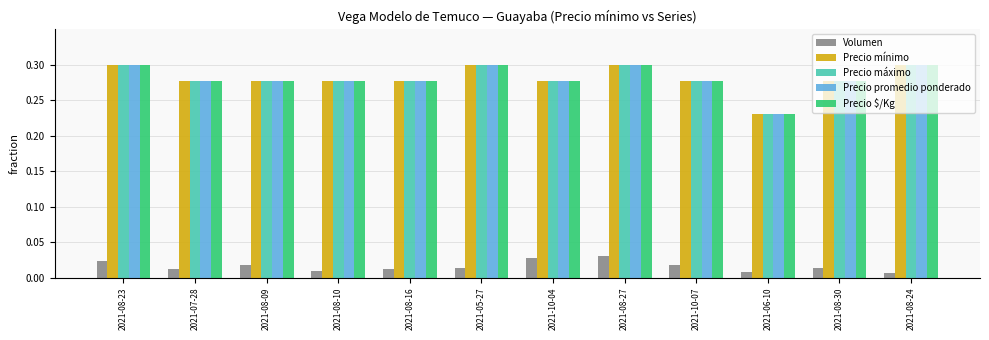

At which label does Precio máximo reach its minimum?

2021-06-10